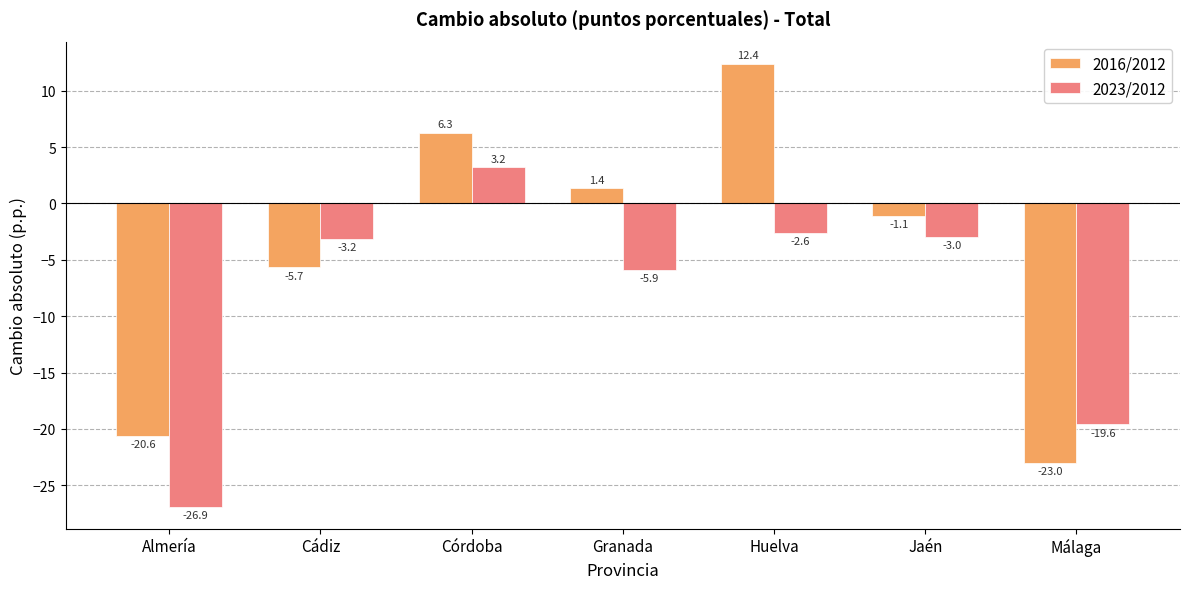

The 2023/2012 series shows -6.5 at Almería. True or false?

False